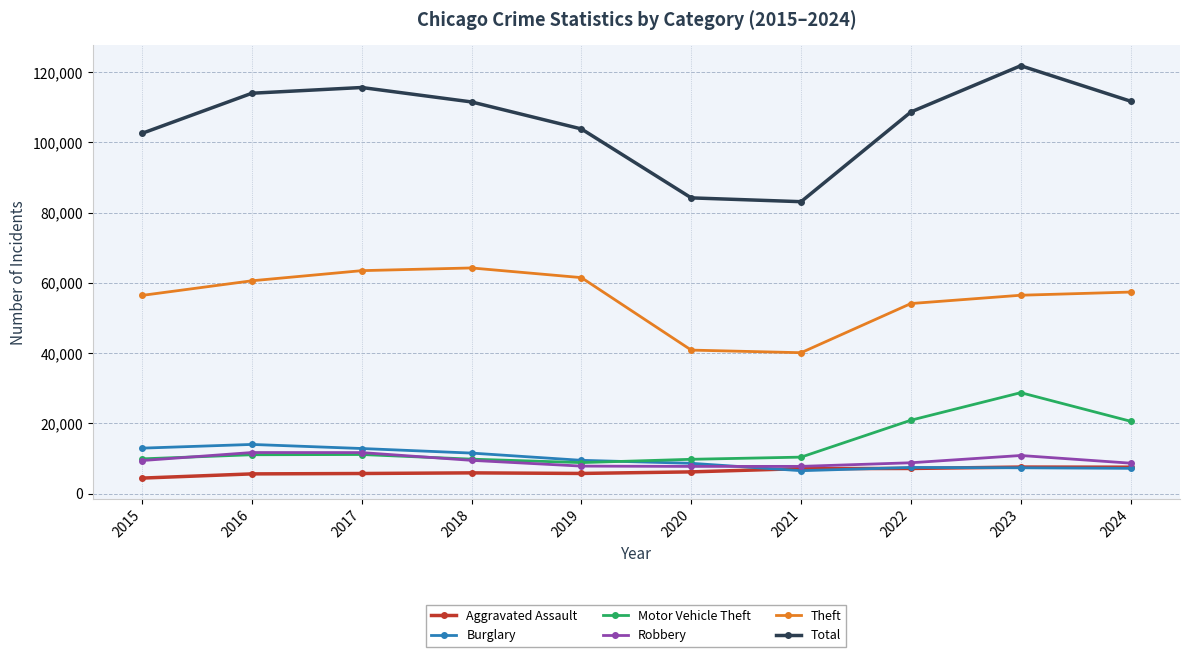

What is the maximum value for Total?

121849